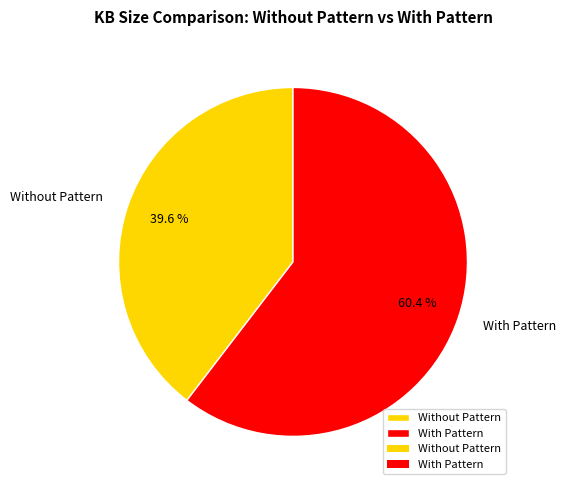

What percentage is the Without Pattern slice, to the nearest percent?

40%